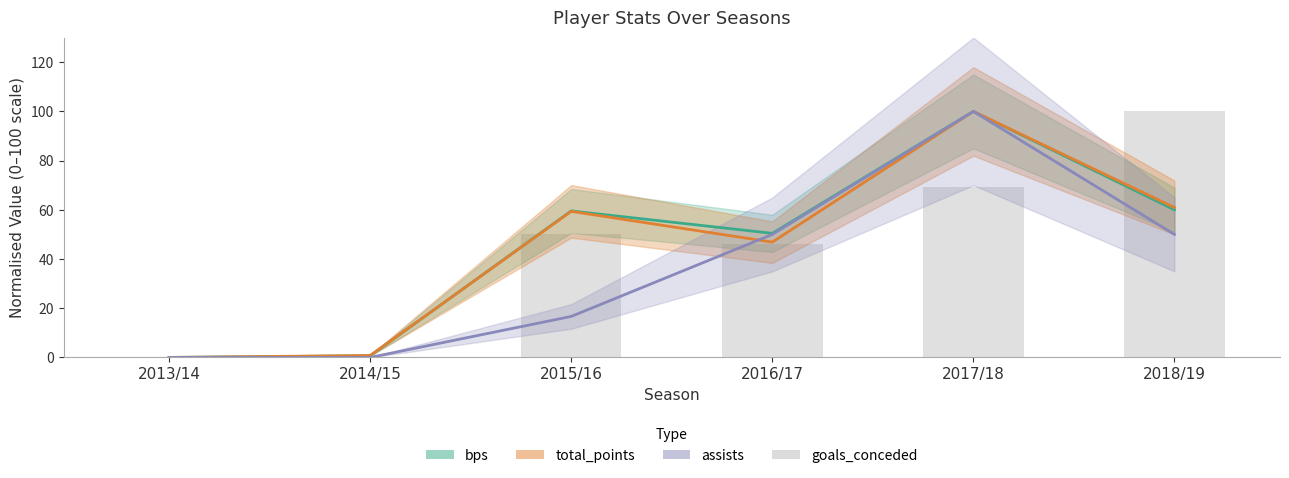

The chart shows a value of 17.0 at 2017/18. True or false?

False